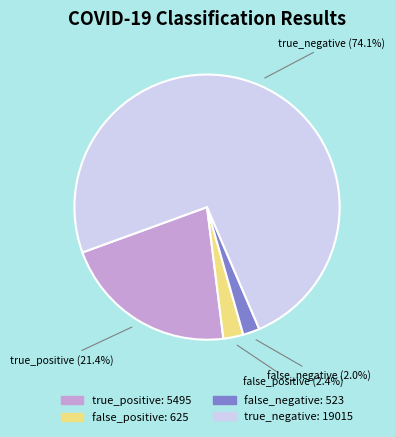

Is there any slice that represents more than half of the pie?

Yes